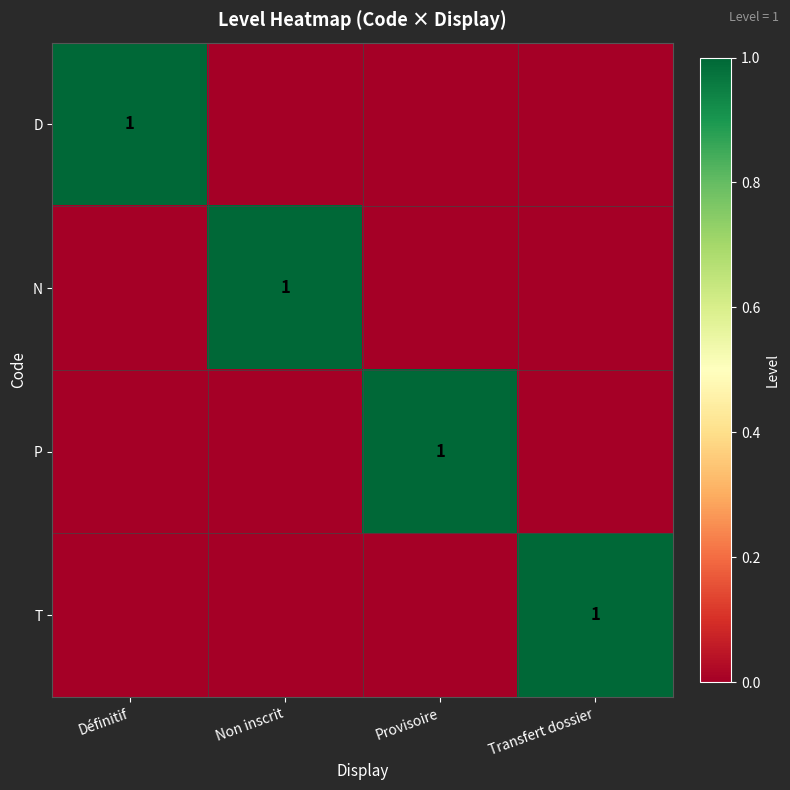

Is it true that T equals 1 at Transfert dossier?

True